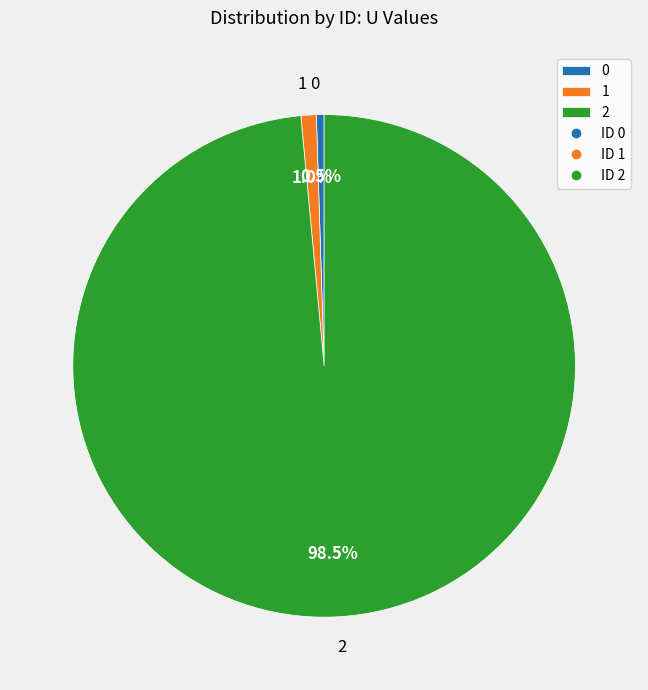

Combined, do 2 and 1 account for over 50%?

Yes